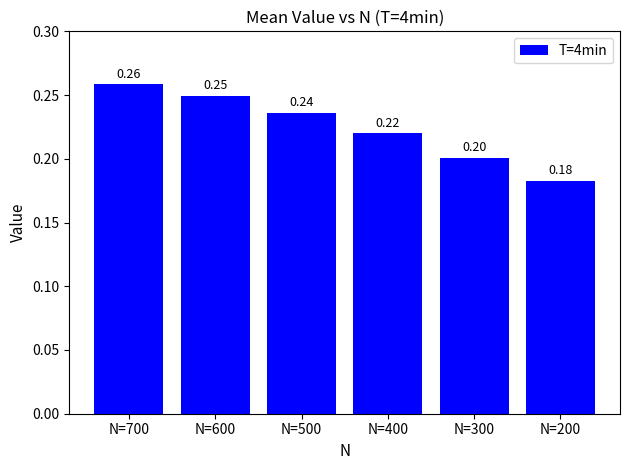

What is the sum of the values at N=500 and N=200?

0.4